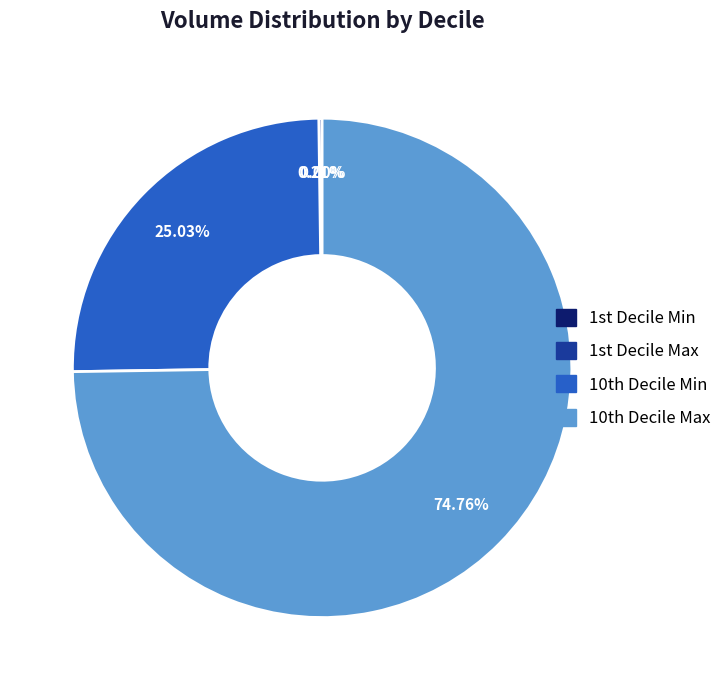

Which slice represents more than half of the pie?

10th Decile Max